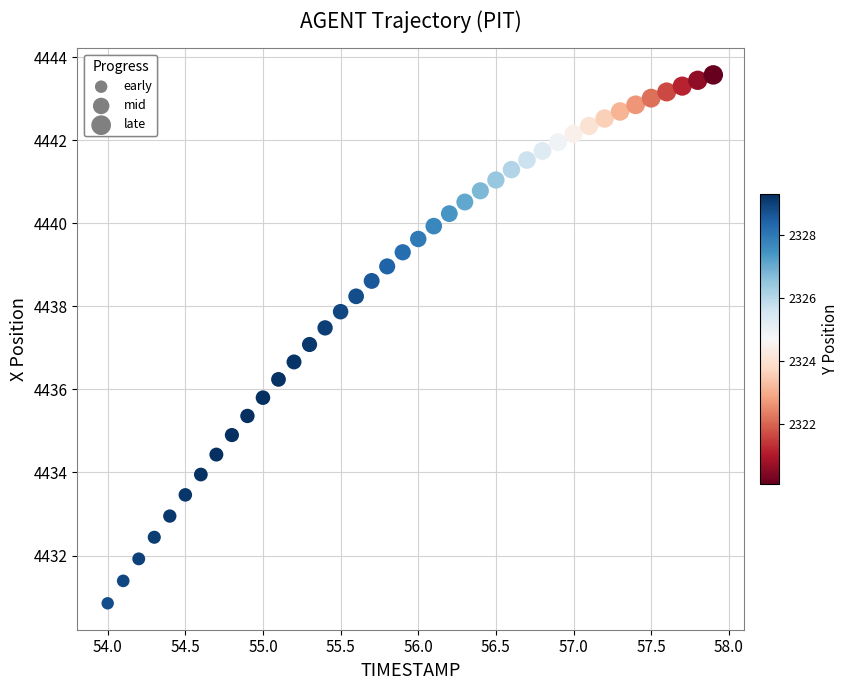

What is the range of X values (max minus min)?

3.9